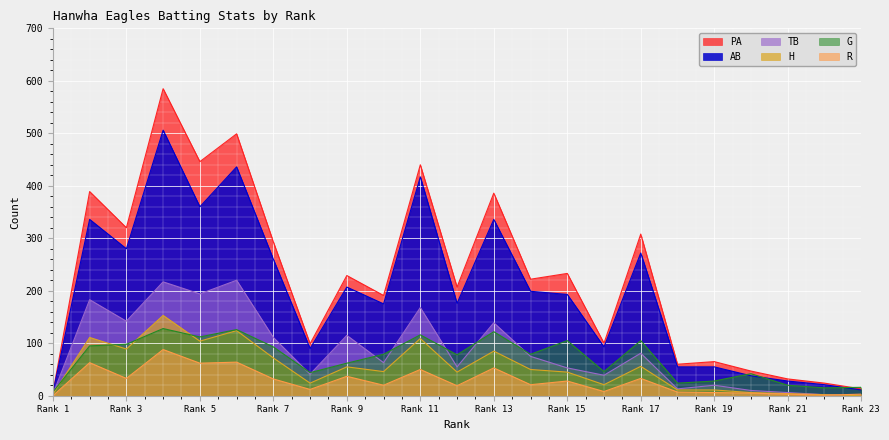

Count the number of categories in the chart.

23